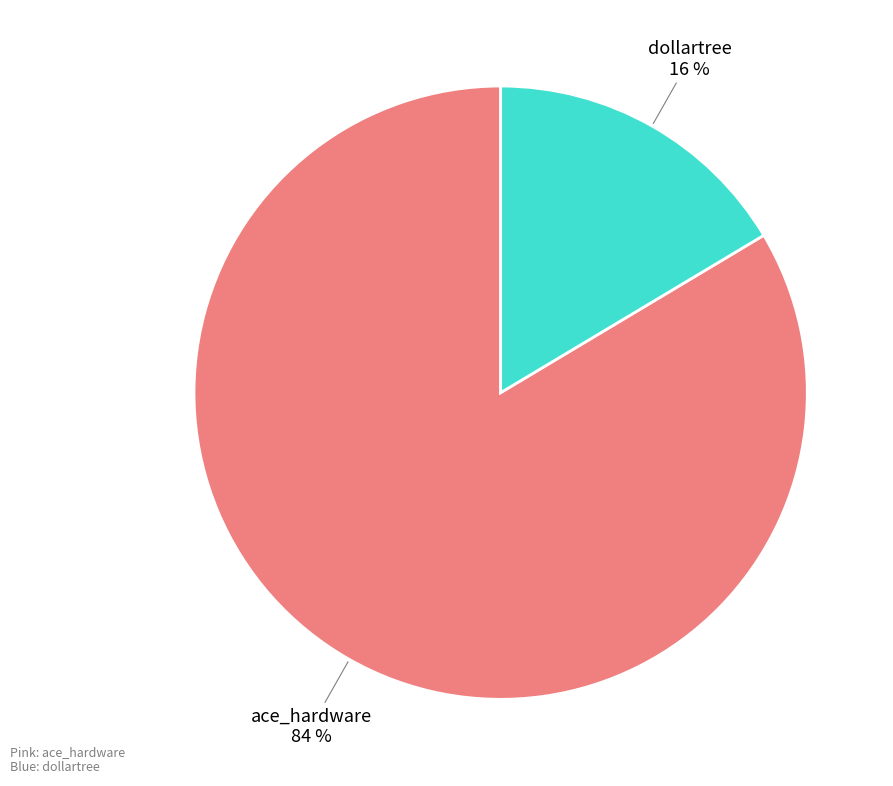

Is there a majority slice in this chart?

Yes